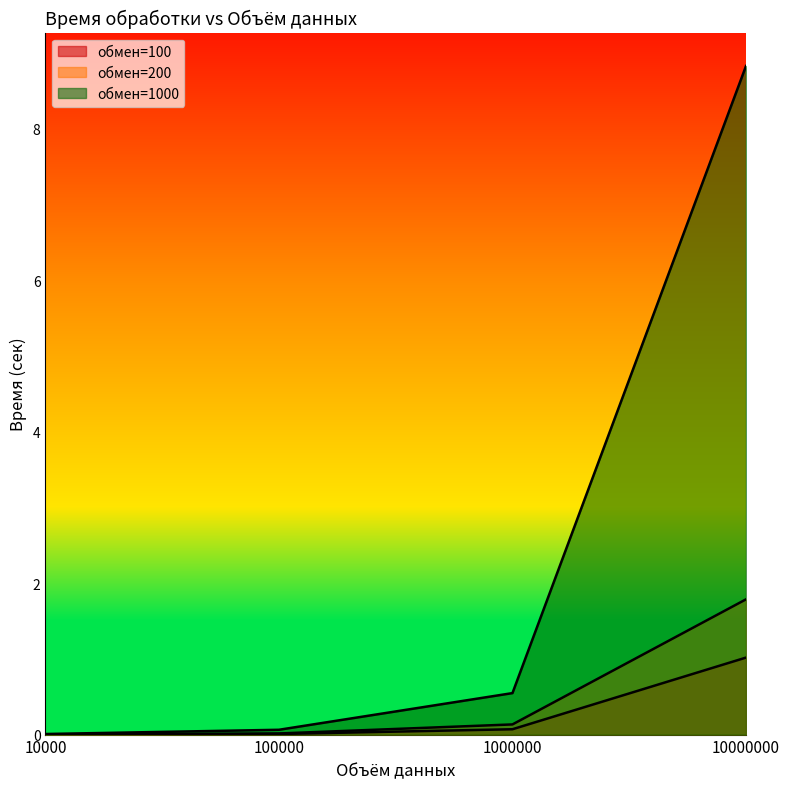

The value of 1000 at 10000 is 0.0. True or false?

True